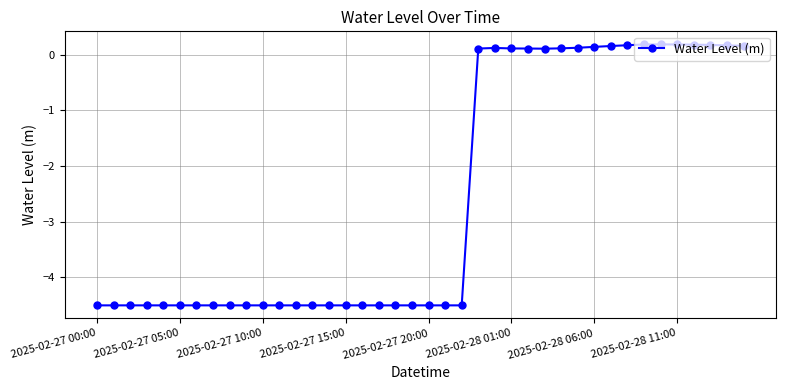

What is the smallest value displayed?

-4.5